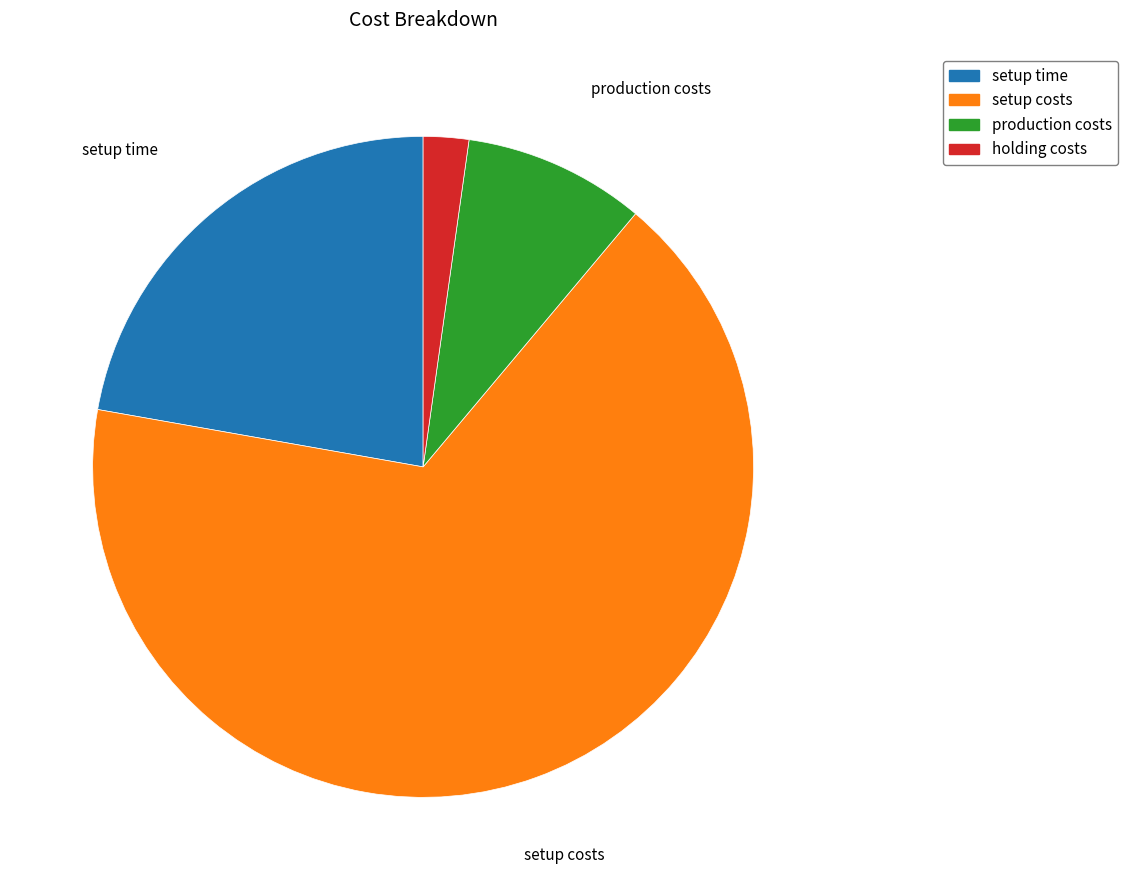

What is the smallest slice in the pie chart?

holding costs